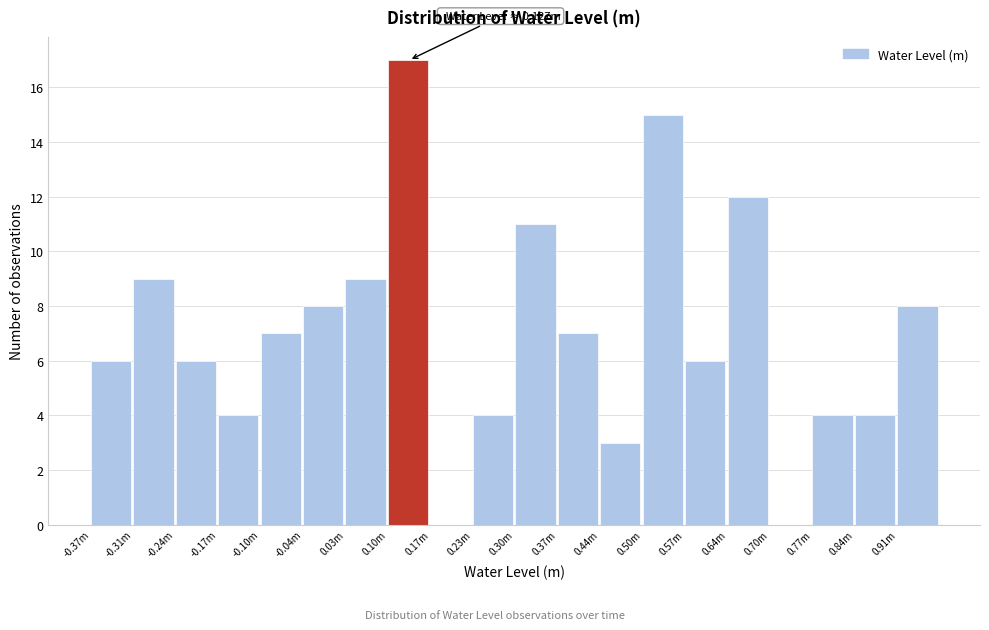

Reading left to right, what are all the values shown in this chart?

-0.37m=6	-0.31m=9	-0.24m=6	-0.17m=4	-0.10m=7	-0.04m=8	0.03m=9	0.10m=17	0.17m=0	0.23m=4	0.30m=11	0.37m=7	0.44m=3	0.50m=15	0.57m=6	0.64m=12	0.70m=0	0.77m=4	0.84m=4	0.91m=8